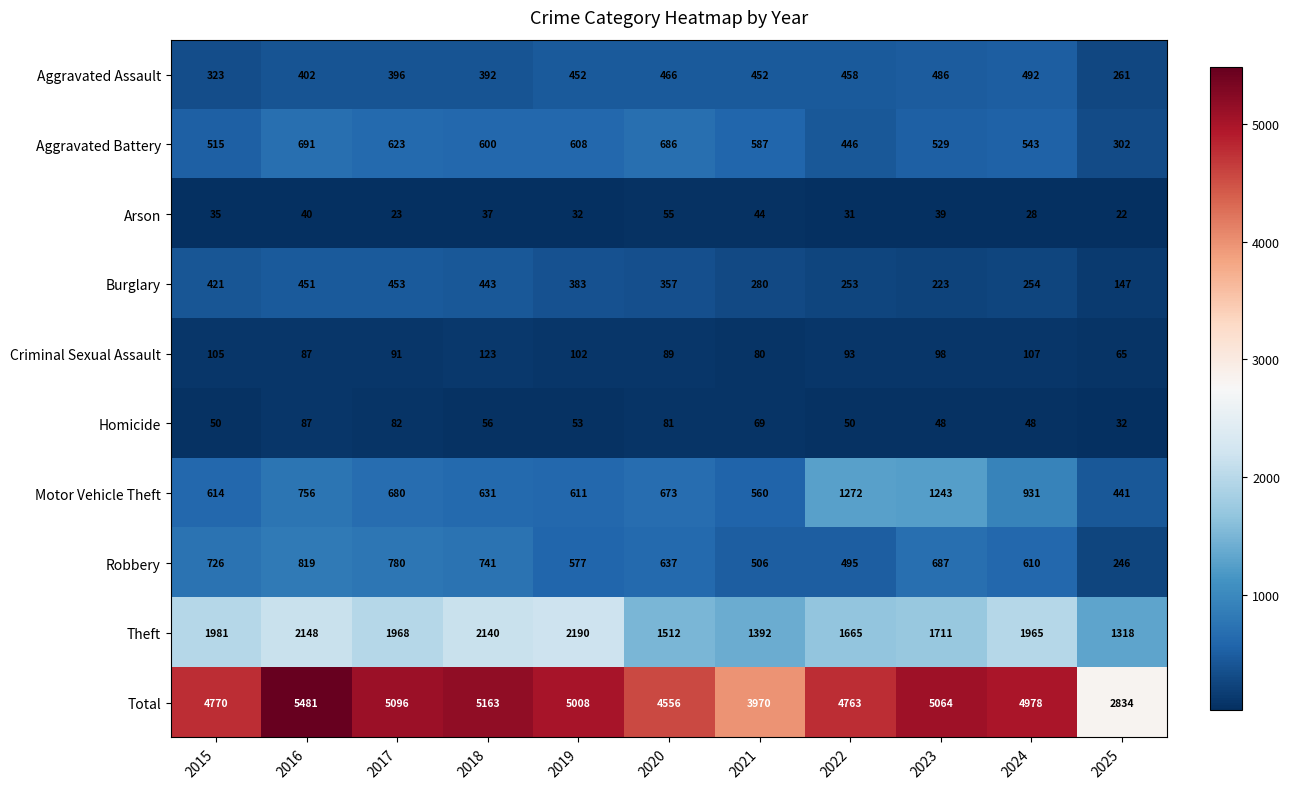

Is it true that Aggravated Assault equals 261 at 2025?

True